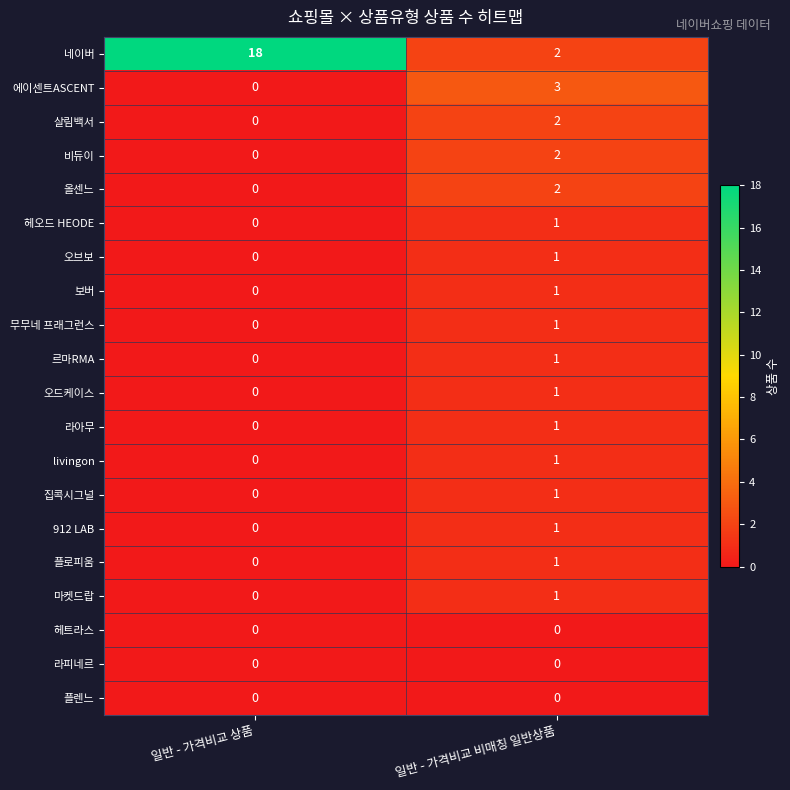

At which category is the sum across all series the highest?

일반 - 가격비교 비매칭 일반상품